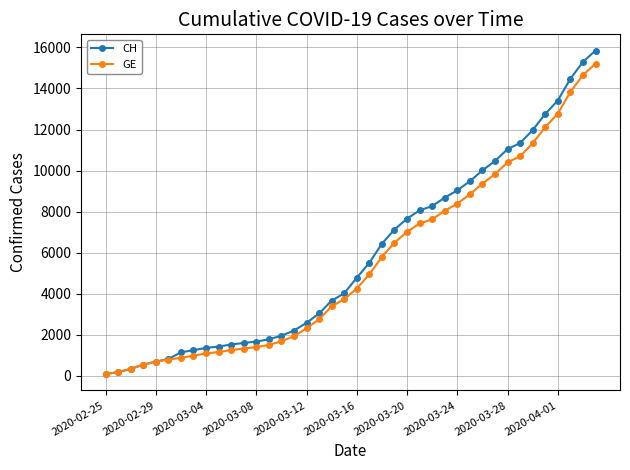

How many lines are shown in the chart?

2